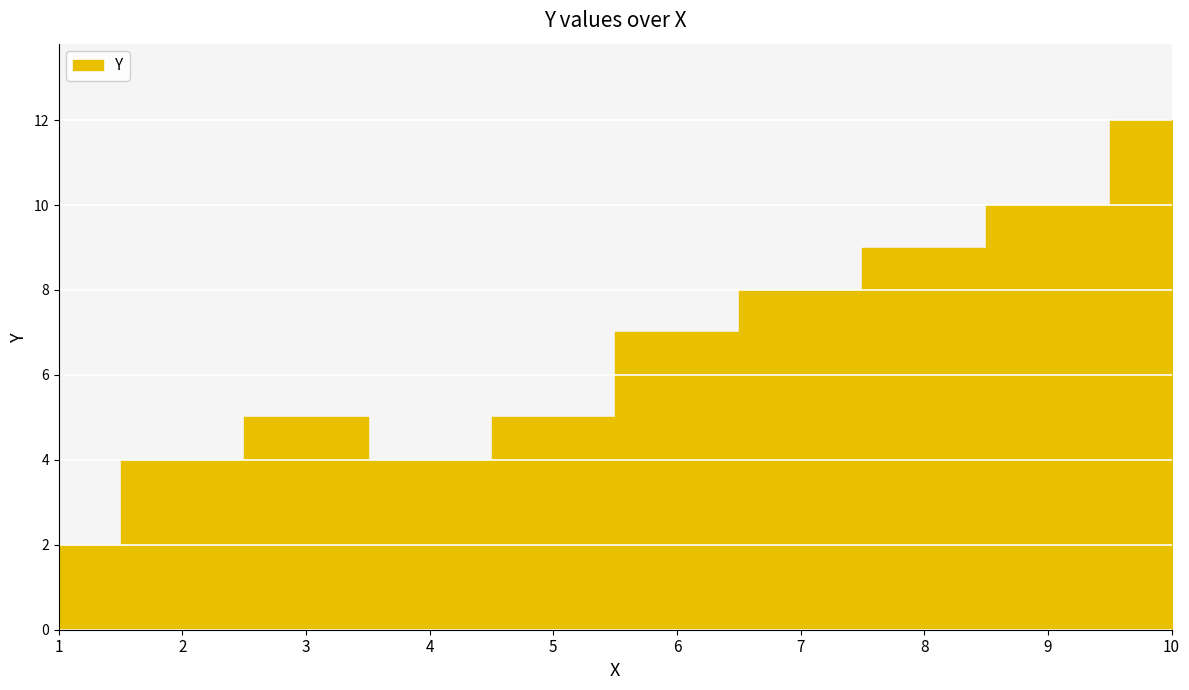

What is the ratio of the value at 1 to the value at 7?

0.2